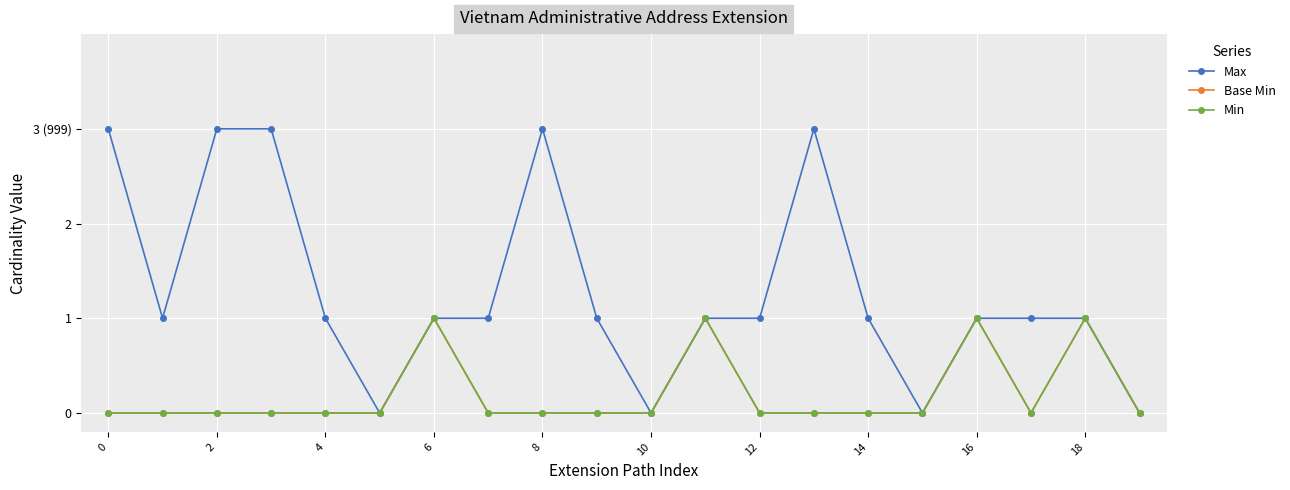

Which series has the largest total across all categories?

Max